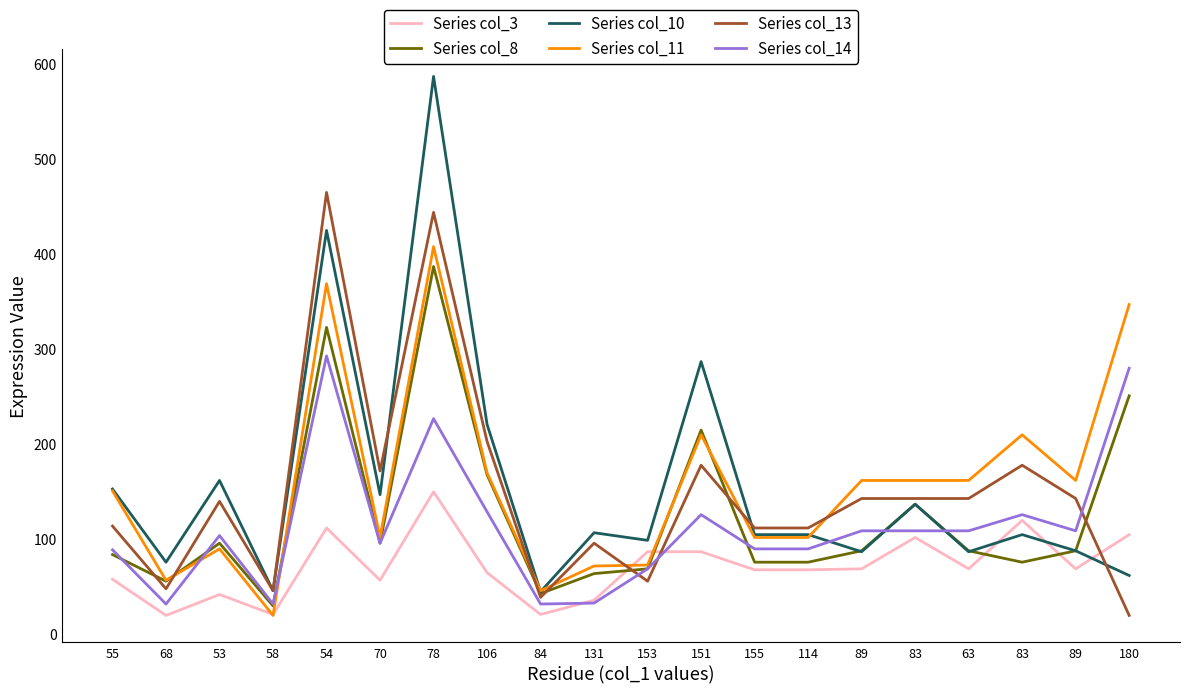

What is the average value of the Series col_14 series?

114